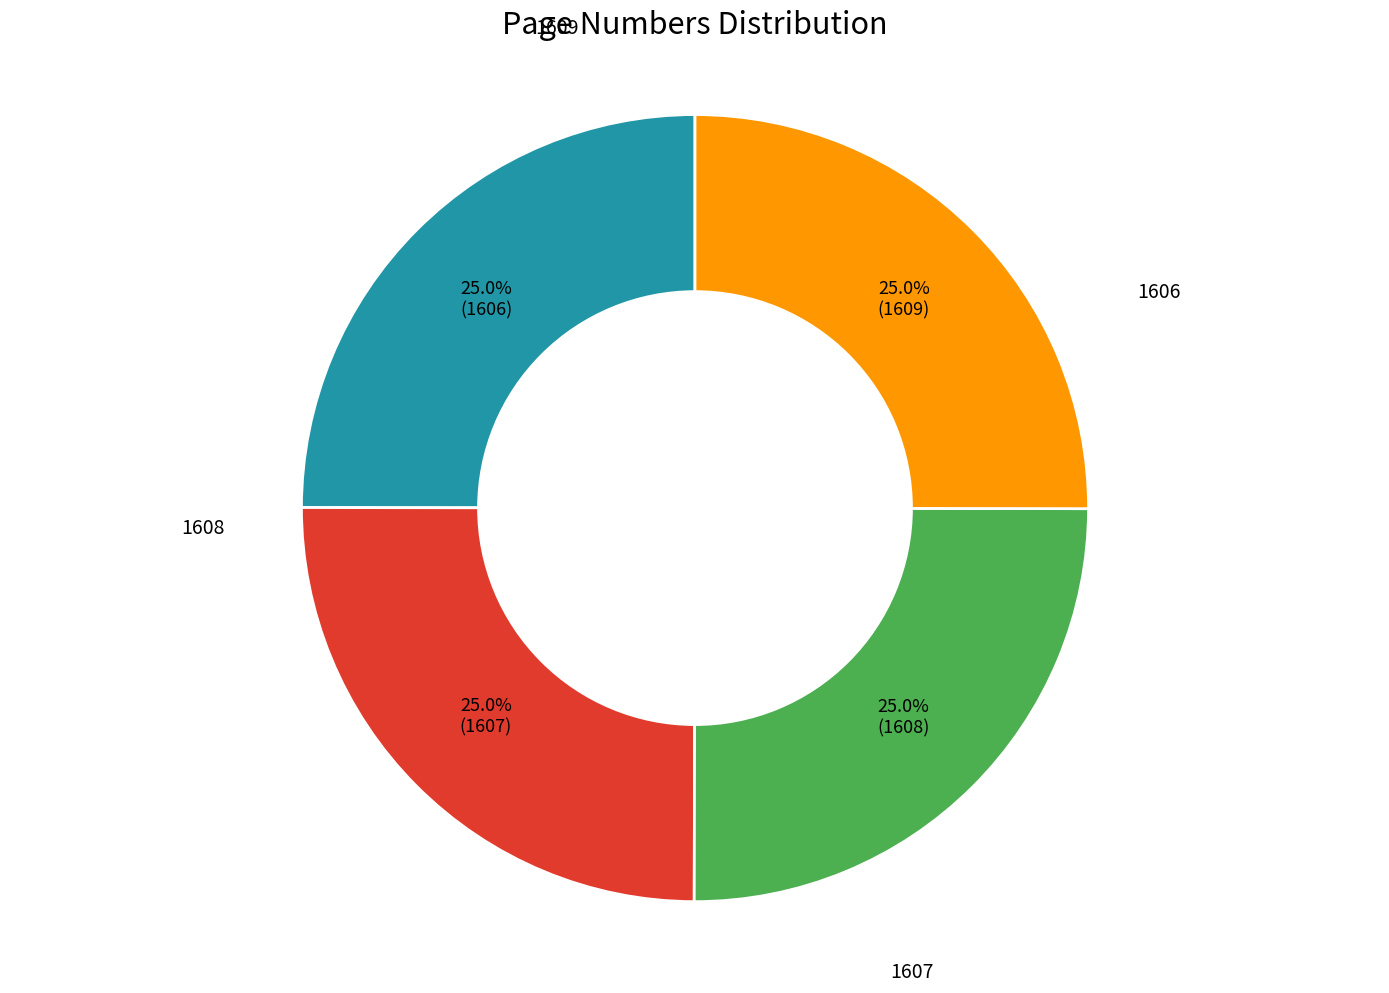

How many segments does this pie chart have?

4